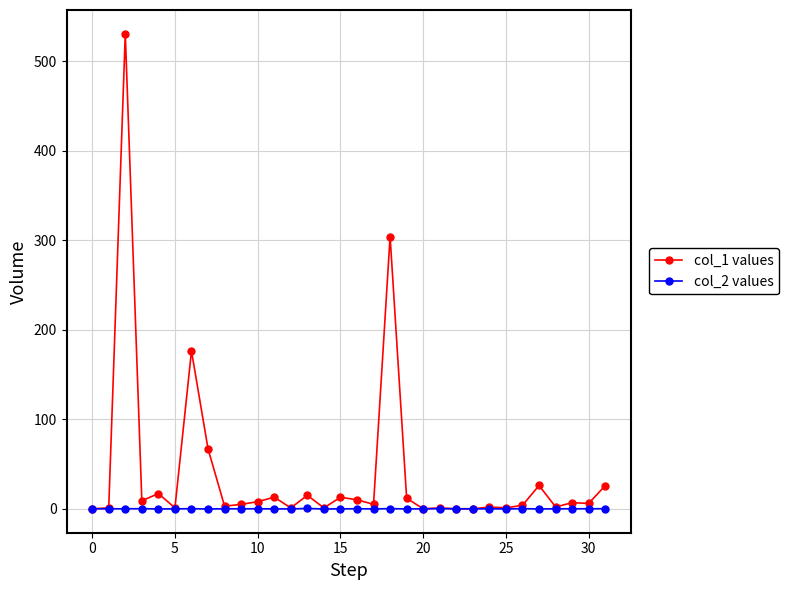

List the series in order of their peak value, highest first.

col_1 values, col_2 values